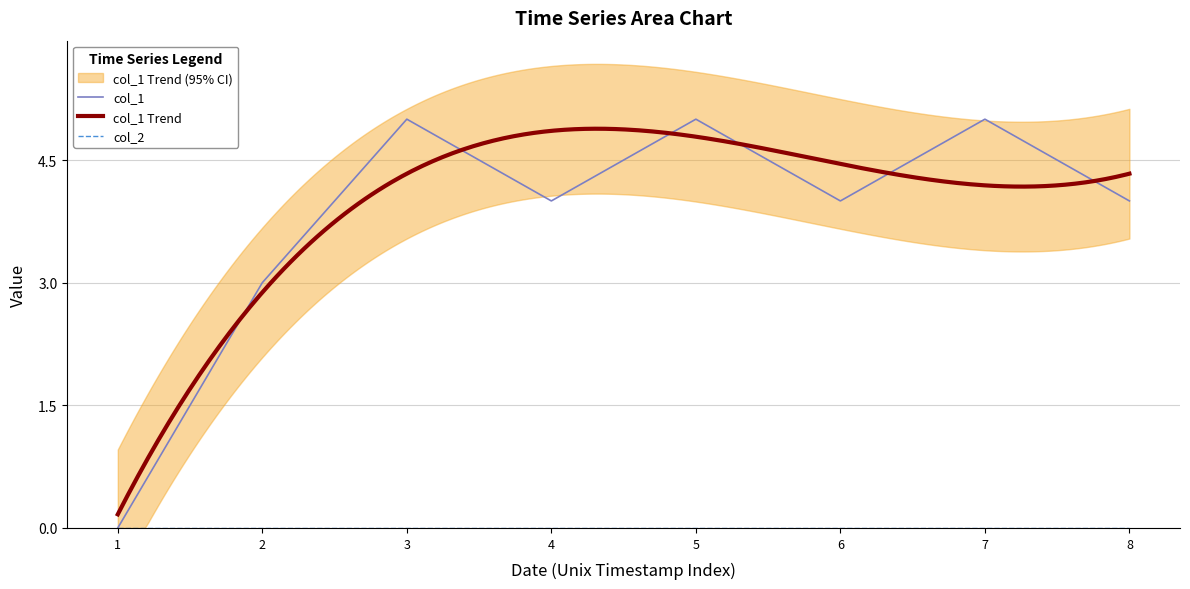

The col_1 series shows 4 at 8. True or false?

True